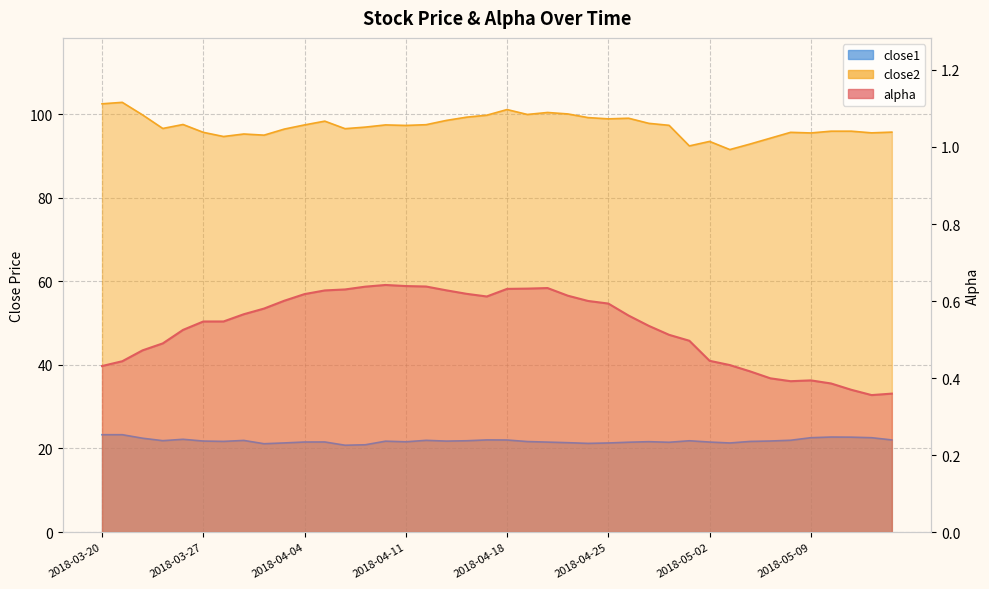

What is the total value across all series at 2018-05-08?

118.0